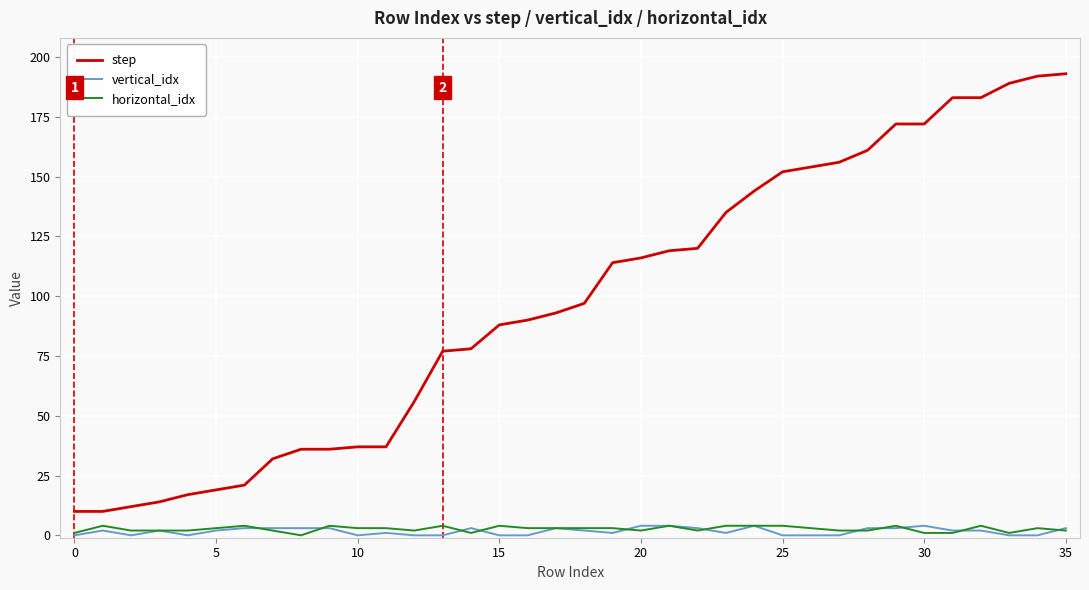

Which series has the largest range (max minus min)?

step